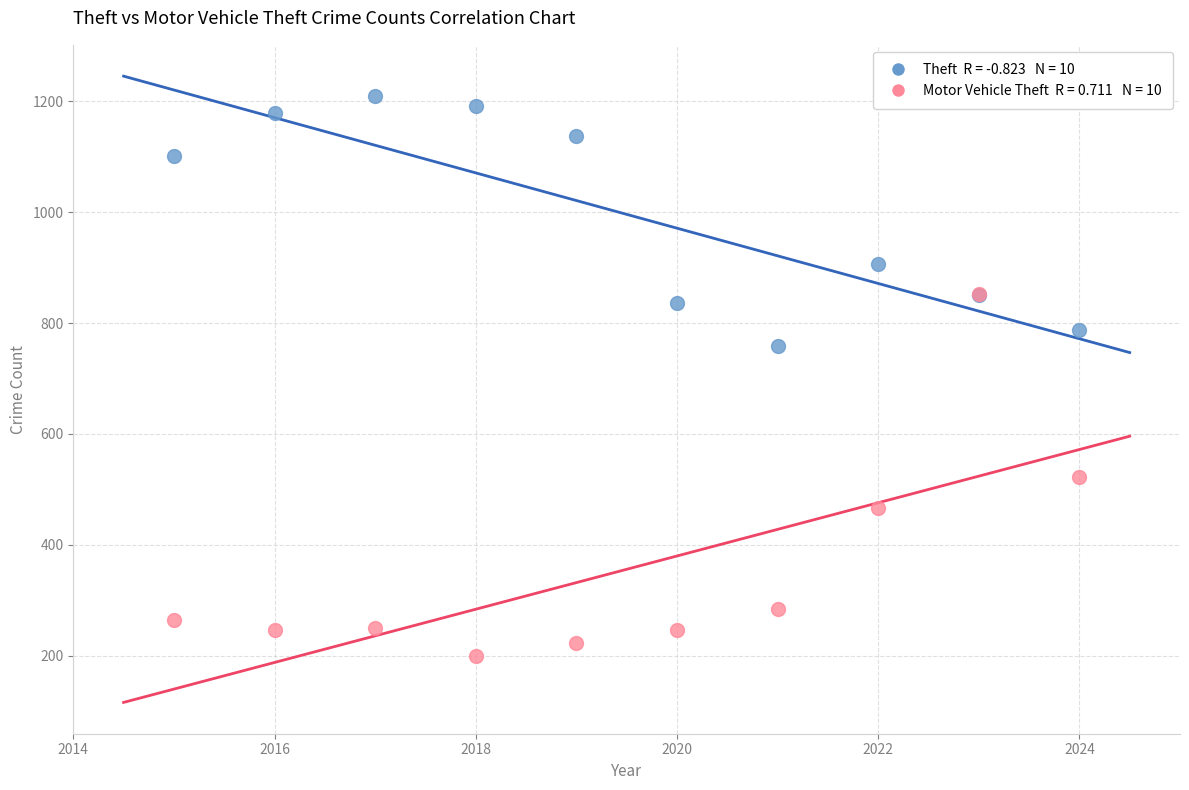

Across all series, what Y value is closest to 704?

759